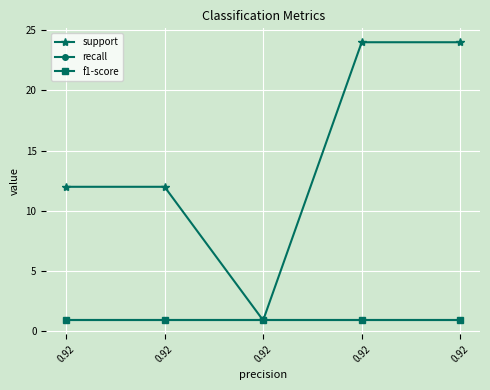

List the labels in order of recall value, largest first.

0.92, 0.92, 0.92, 0.92, 0.92